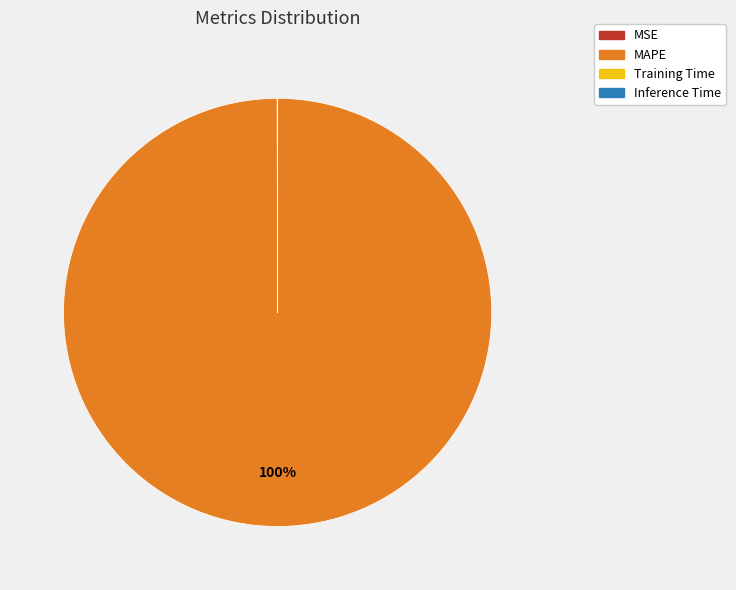

Which category has the biggest portion of the pie?

MAPE